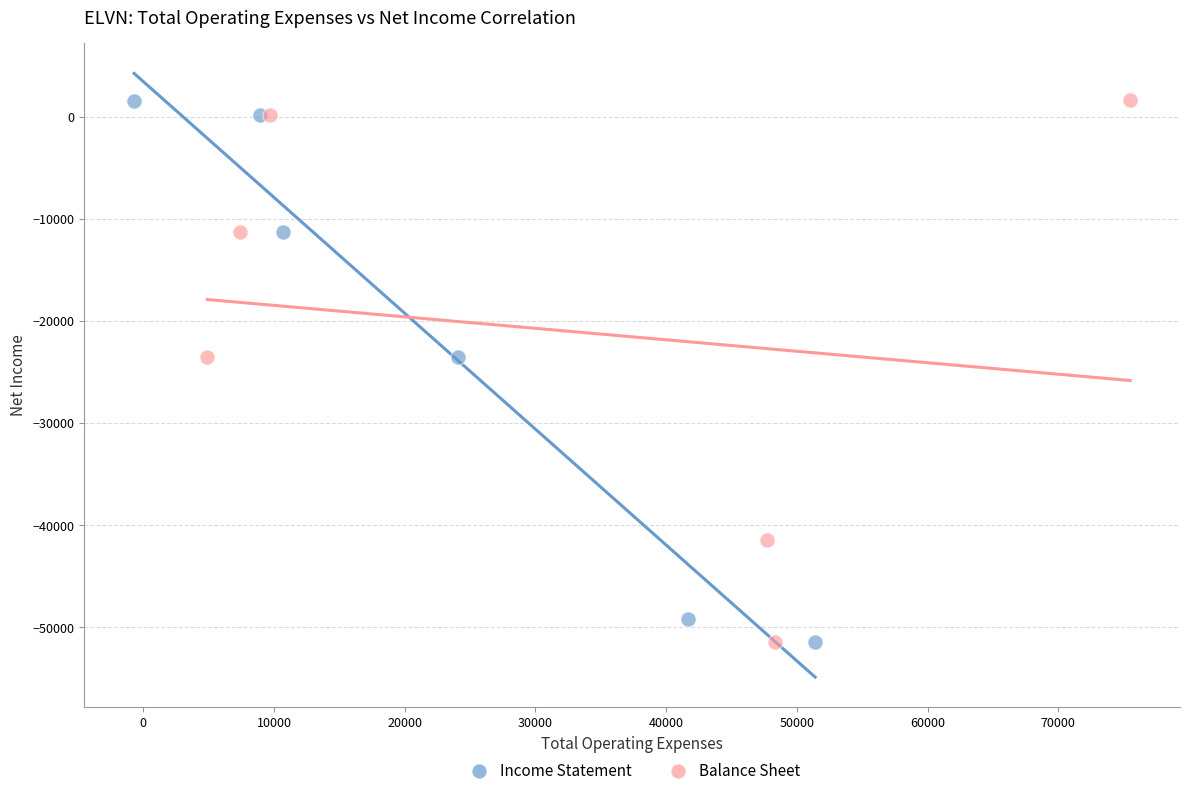

Which series has the largest Y range (max minus min)?

Balance Sheet